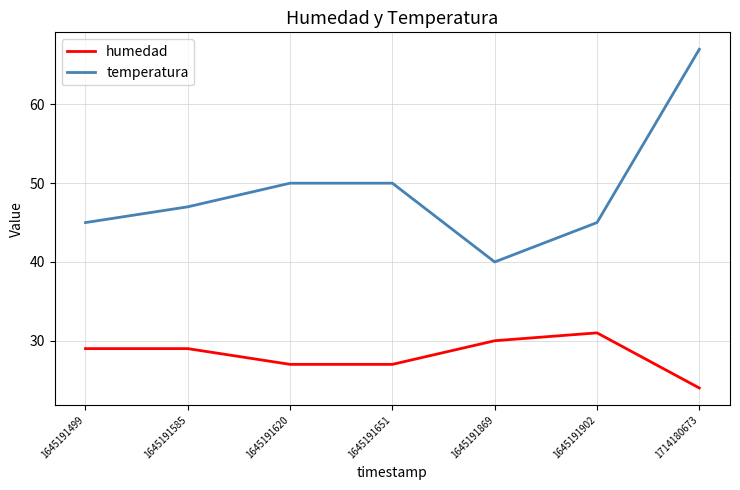

The temperatura series shows 65 at 1645191902. True or false?

False